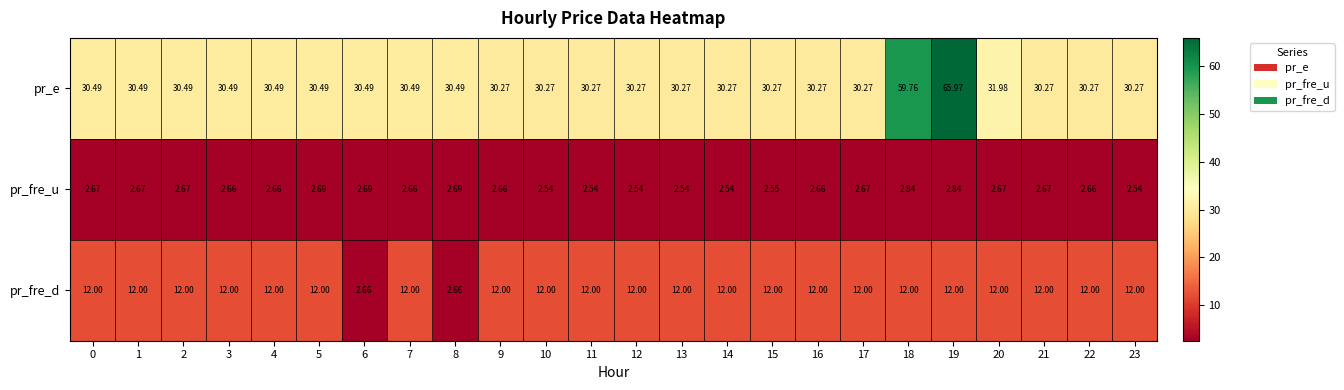

Which series has the widest spread of values?

pr_e